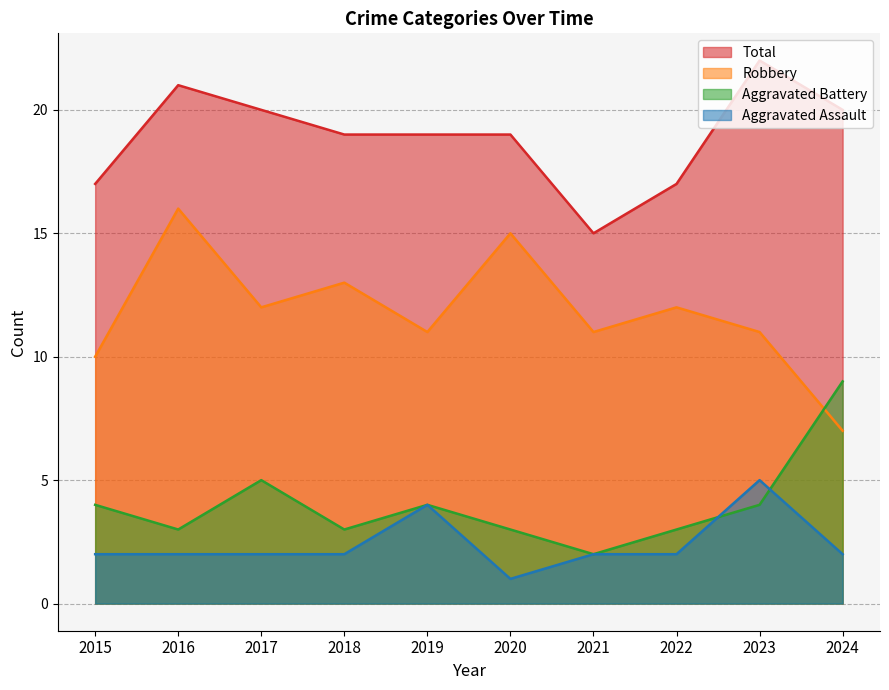

List the labels in order of Total value, smallest first.

2021, 2015, 2022, 2018, 2019, 2020, 2017, 2024, 2016, 2023